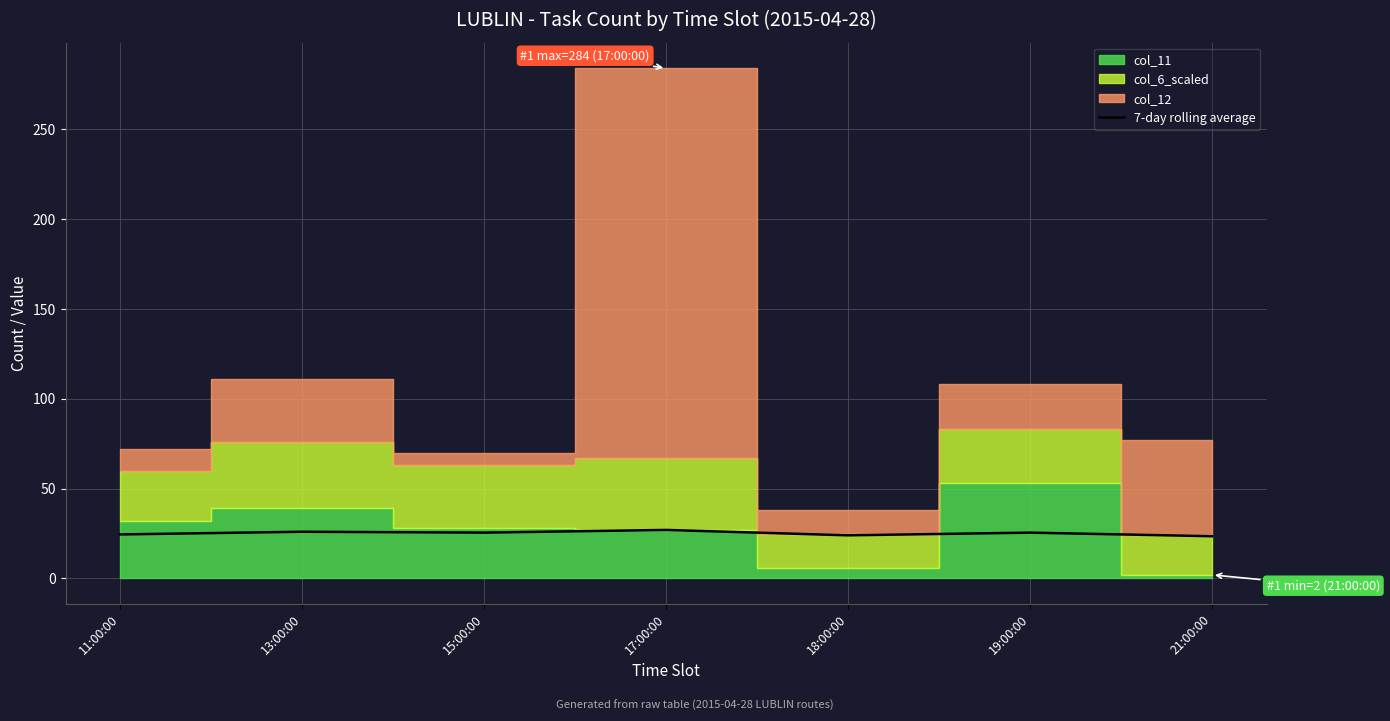

Is it true that the value at 21:00:00 is 10.9?

False